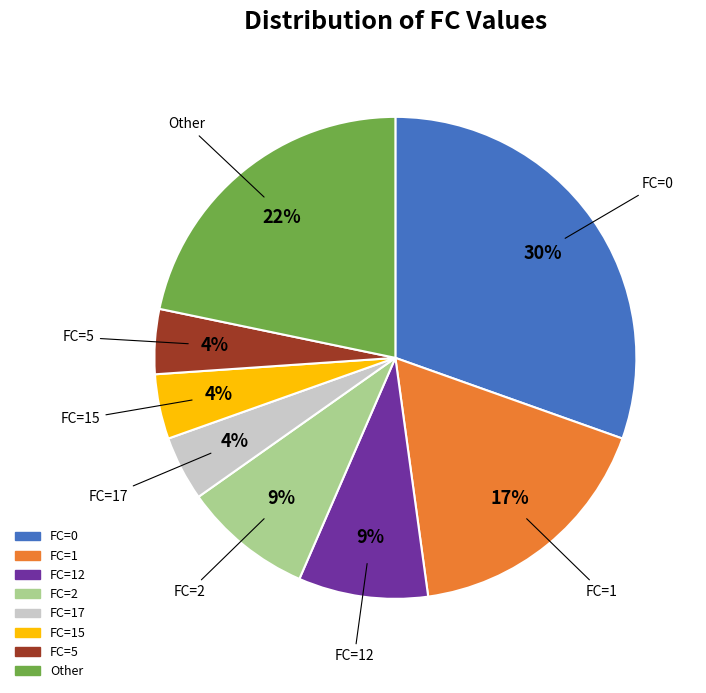

Do Other and FC=17 together represent more than half of the pie?

No